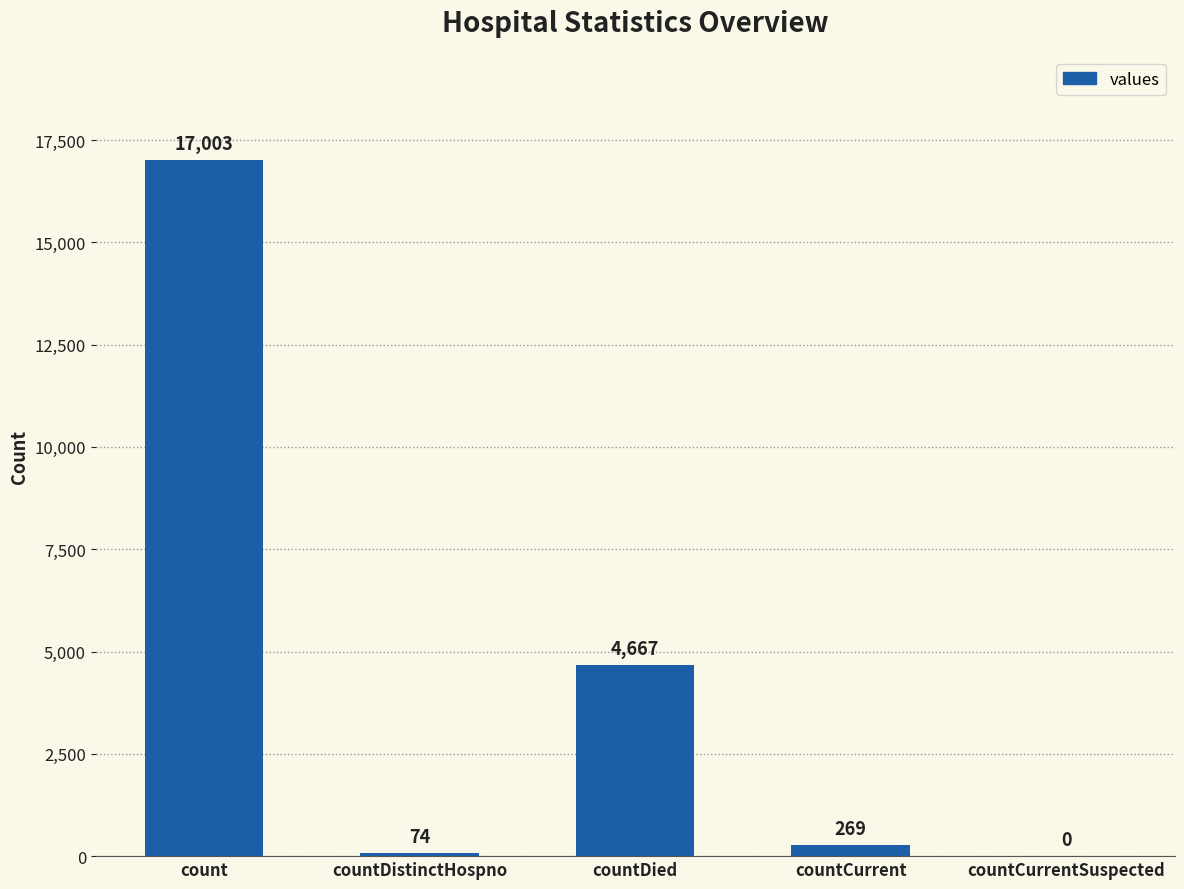

At which label does the data first exceed 269?

count